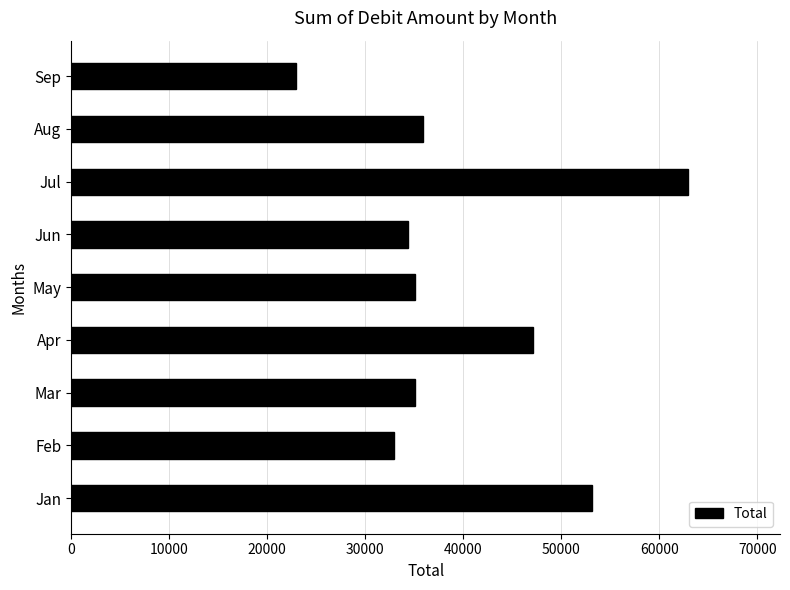

Count the number of data series in this chart.

1